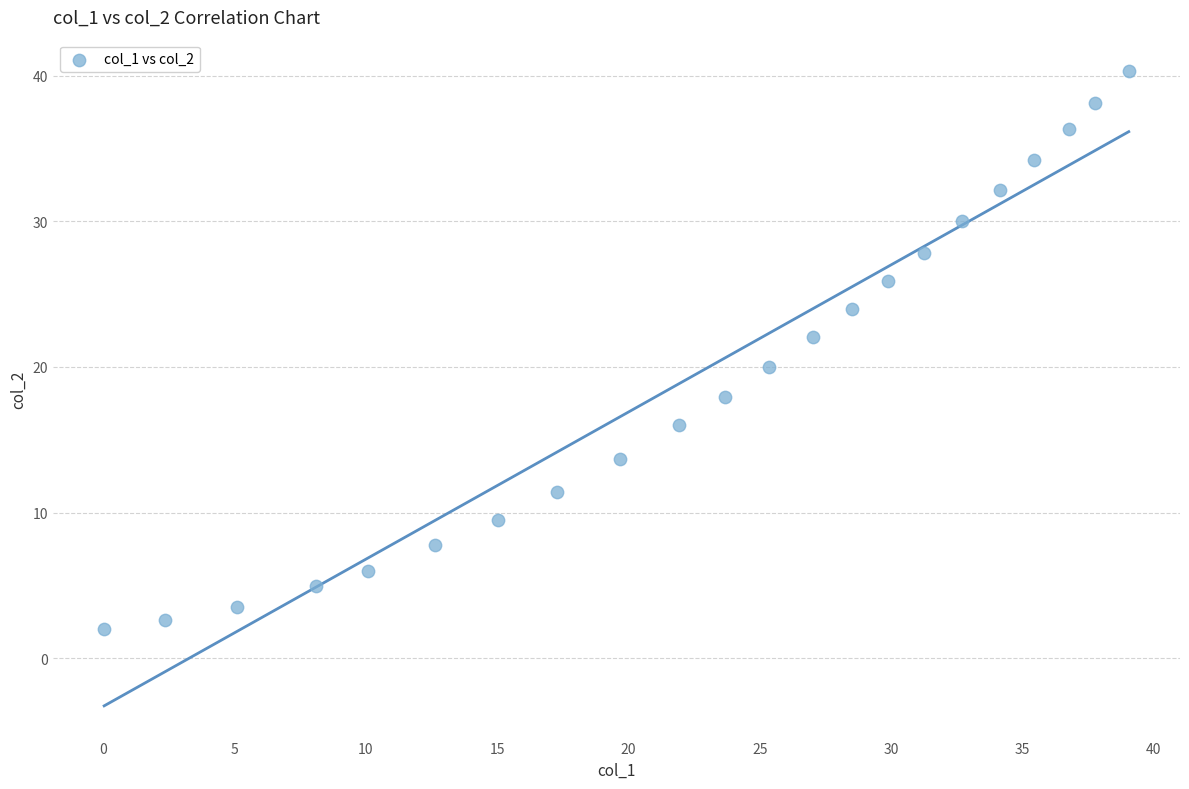

What is the range of Y values (max minus min)?

38.3